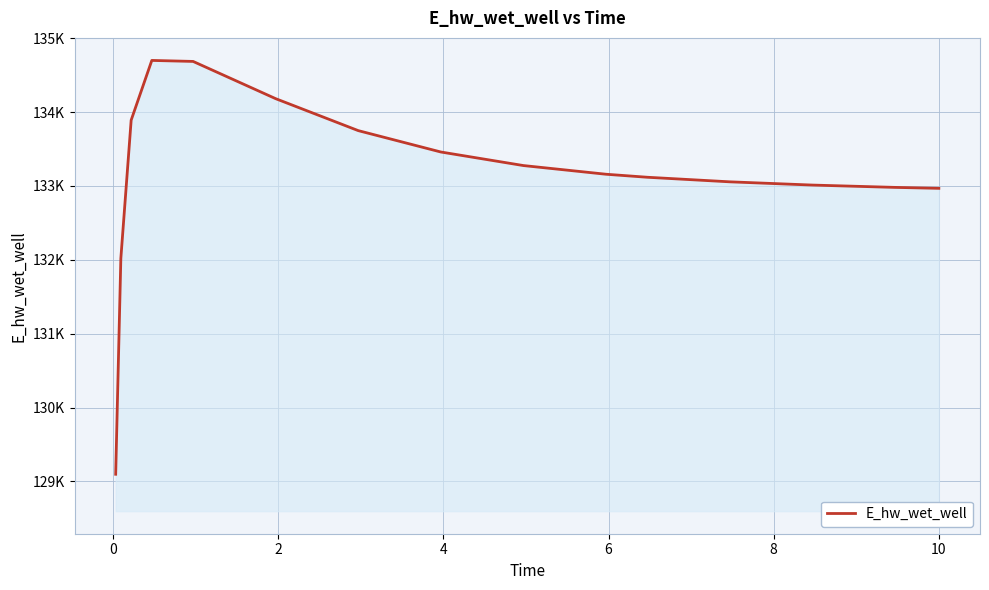

True or false: there are more than 2 points higher than both neighbors.

False